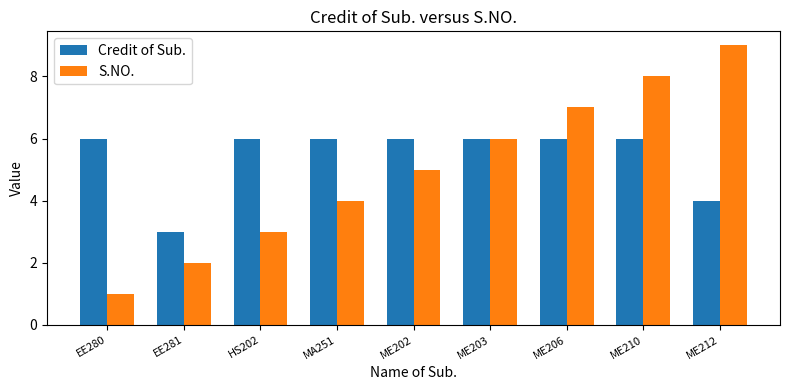

How many bars are there in total?

18